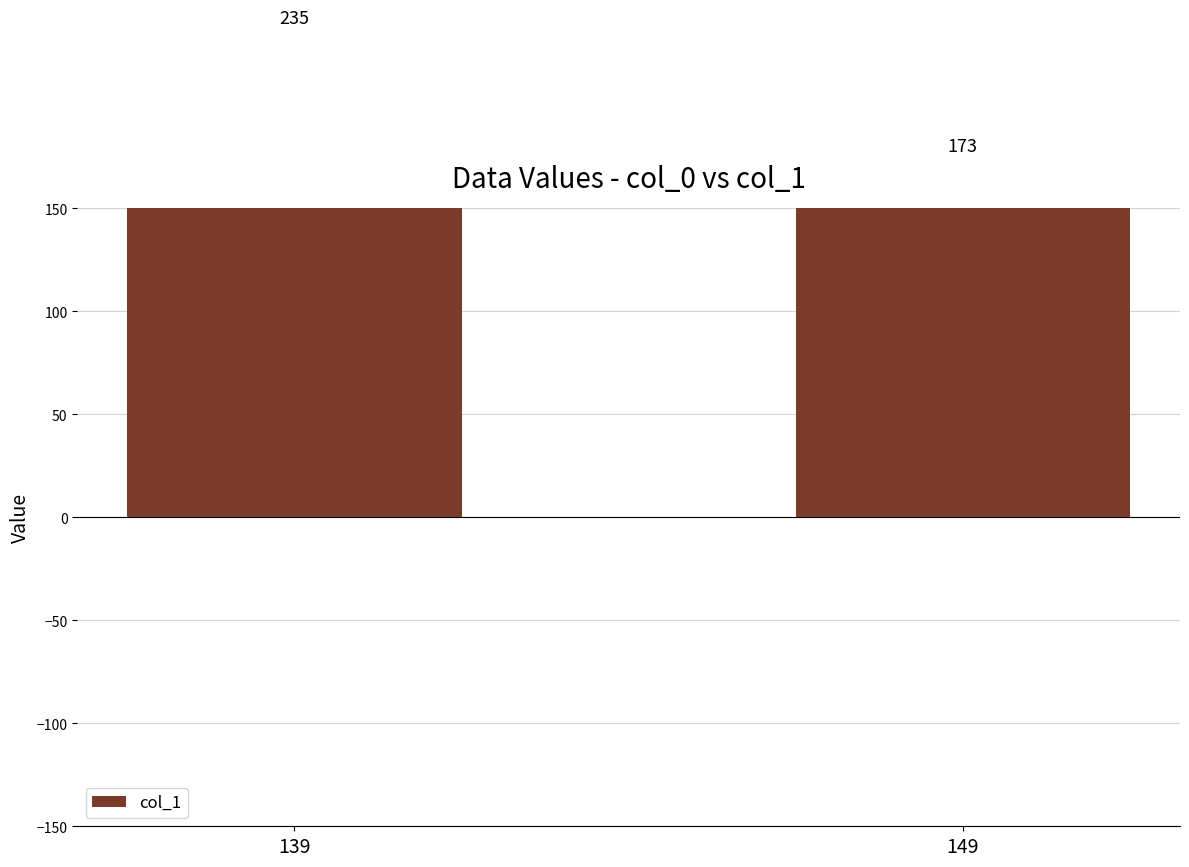

What is the smallest value displayed?

173